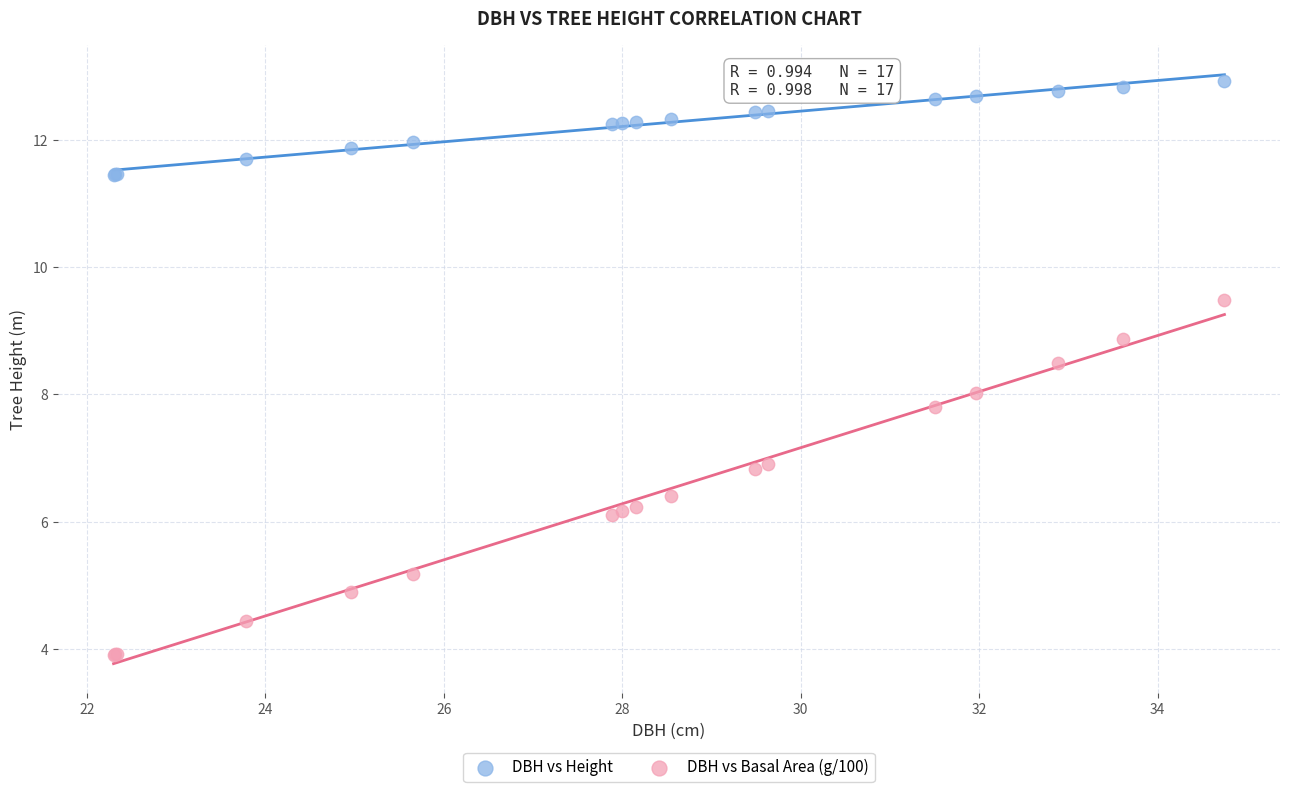

Which series has the widest spread of Y values?

DBH vs Basal Area (g/100)